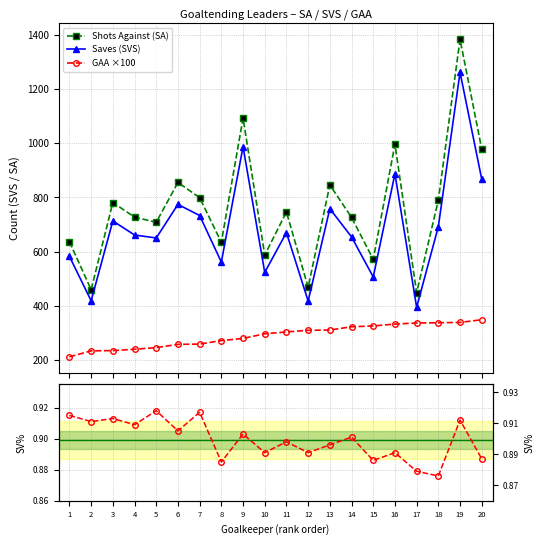

At which category does SV% reach its first local valley?

2